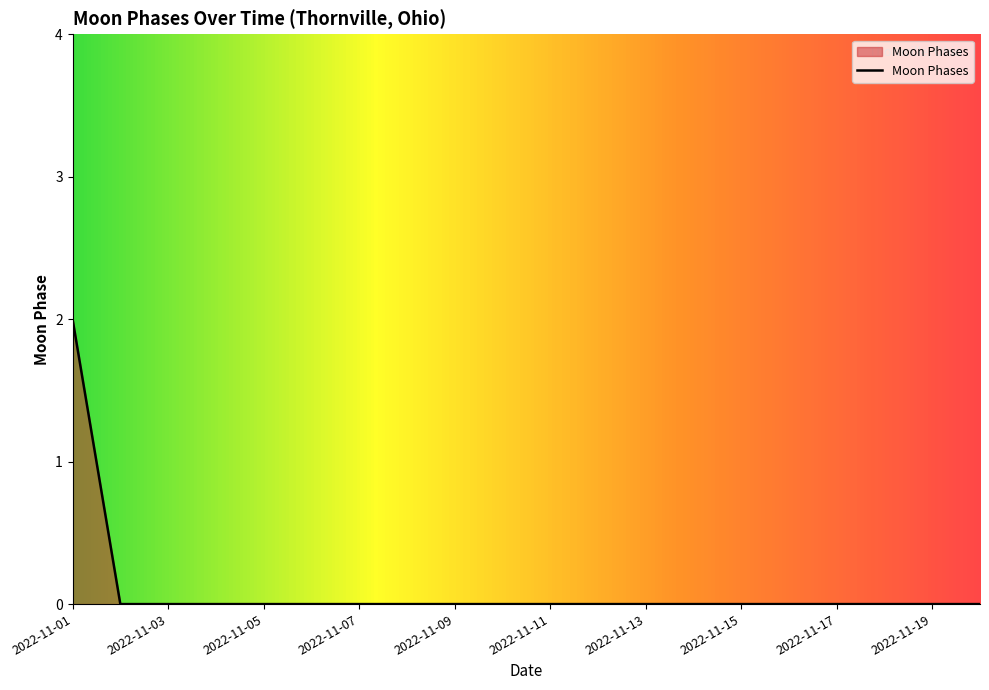

Does the chart display data point markers on the line(s)?

No